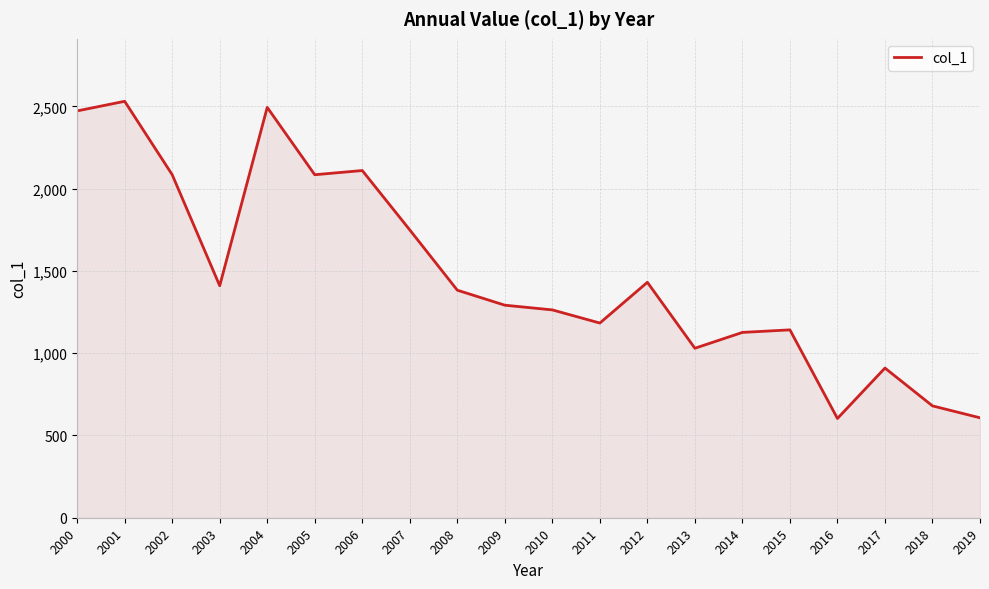

What is the sum of the values at 2009 and 2001?

3823.0